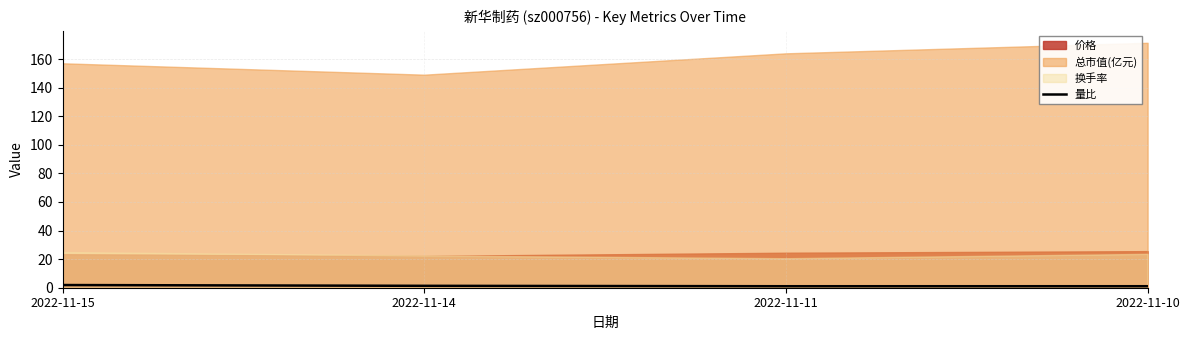

What is the difference between the maximum and second lowest values?

0.8